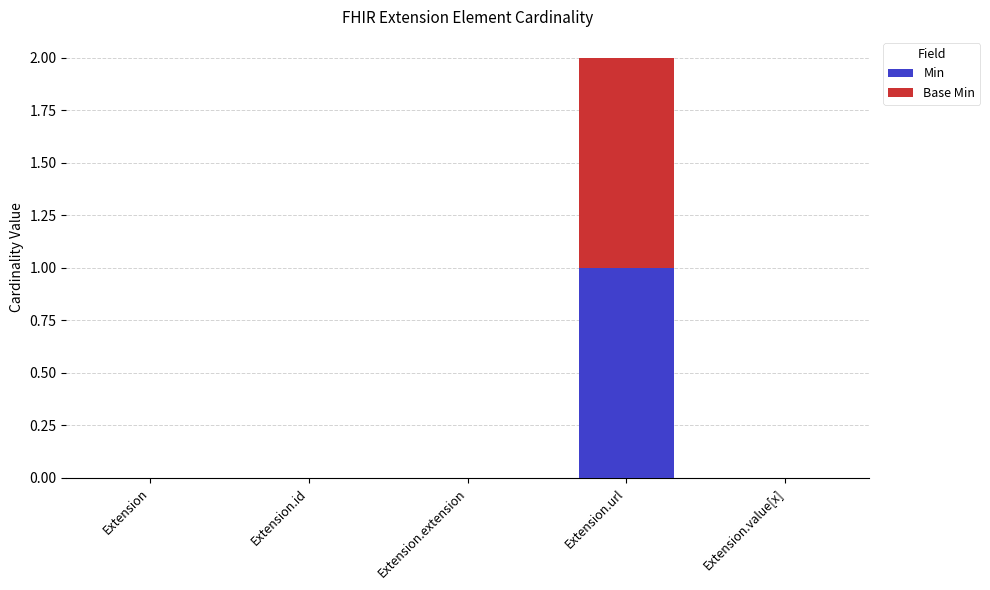

Is it true that Min equals 1 at Extension?

False